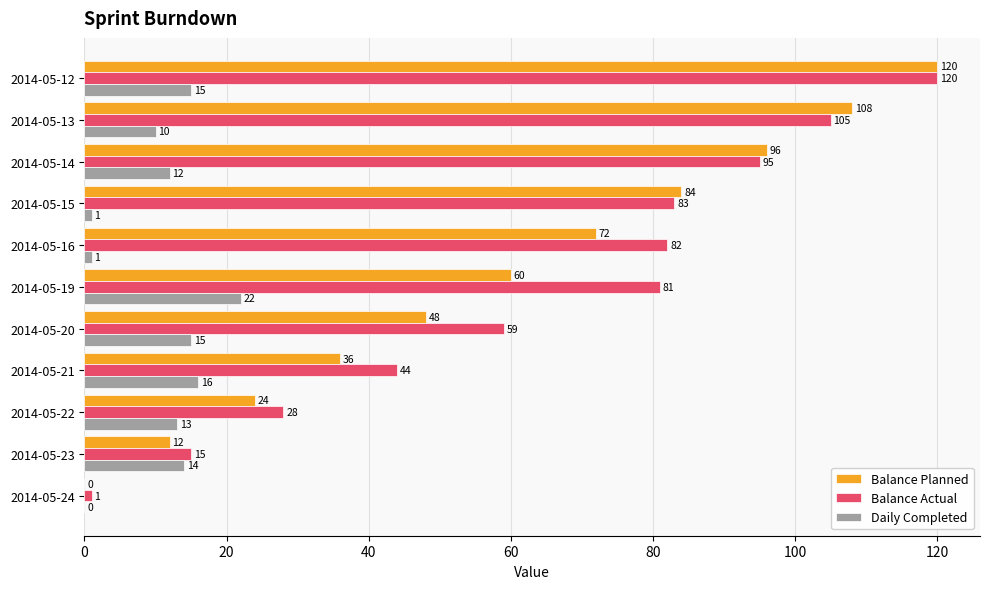

What is the sum of the Daily Completed values at 2014-05-12 and 2014-05-24?

15